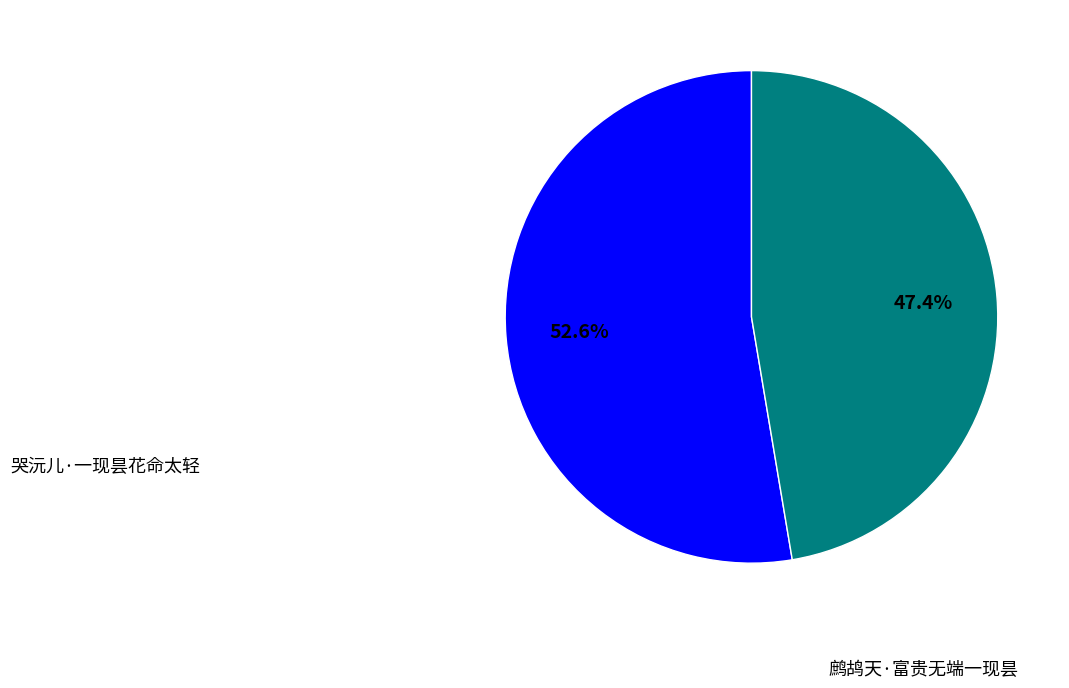

Is it true that 鹧鸪天·富贵无端一现昙 is 47% of the pie?

True